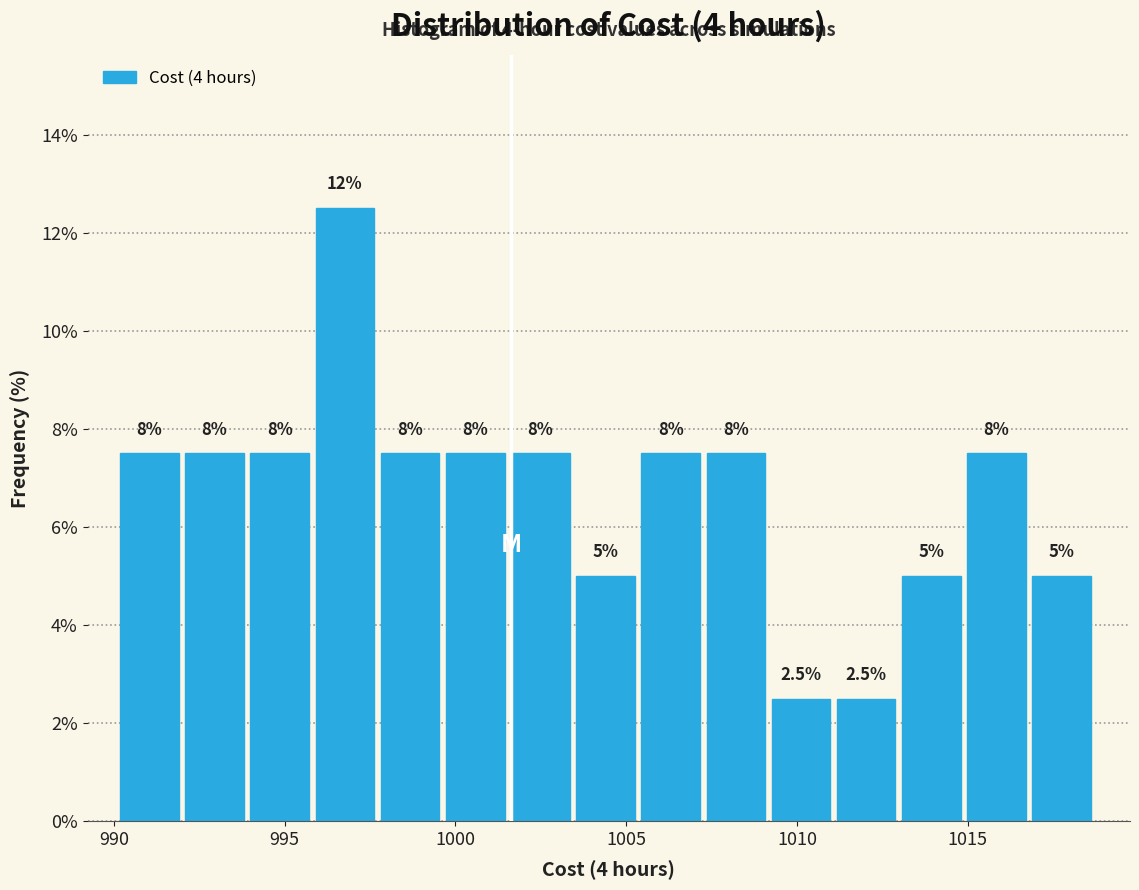

Read against the x-axis, roughly where is the centre of the tallest bar?

997.0